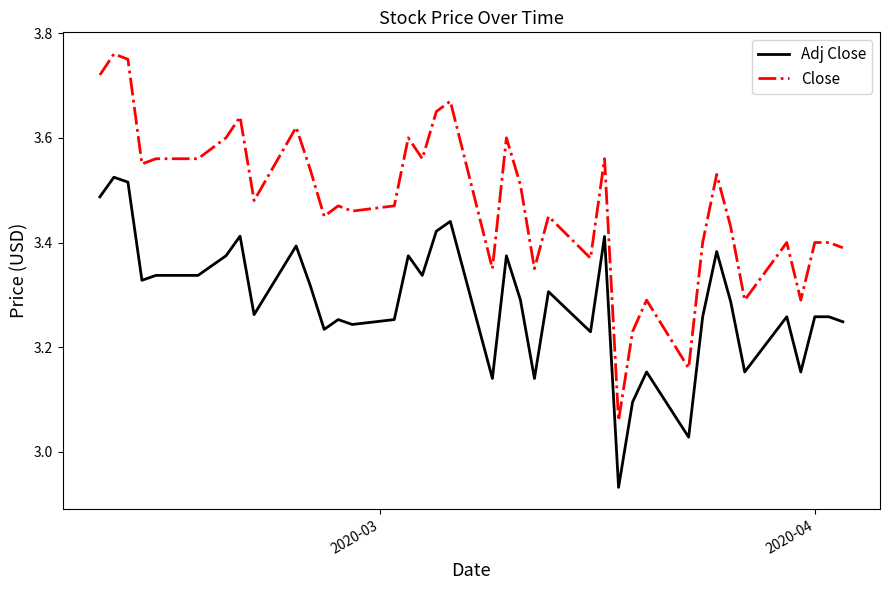

Which series has the largest range (max minus min)?

Close